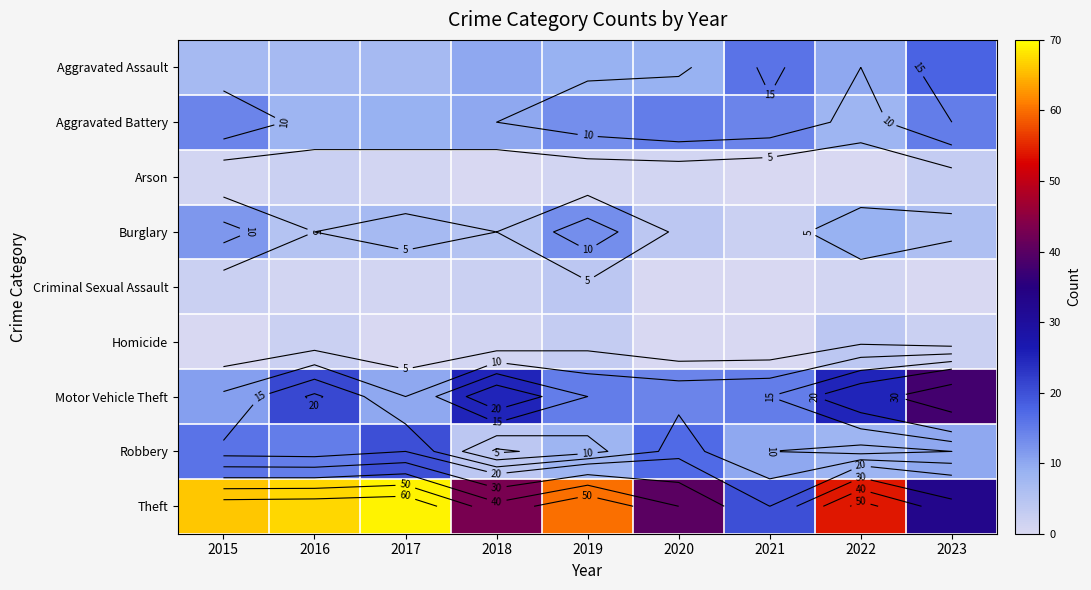

What is the difference between the maximum and minimum values in the Robbery series?

16